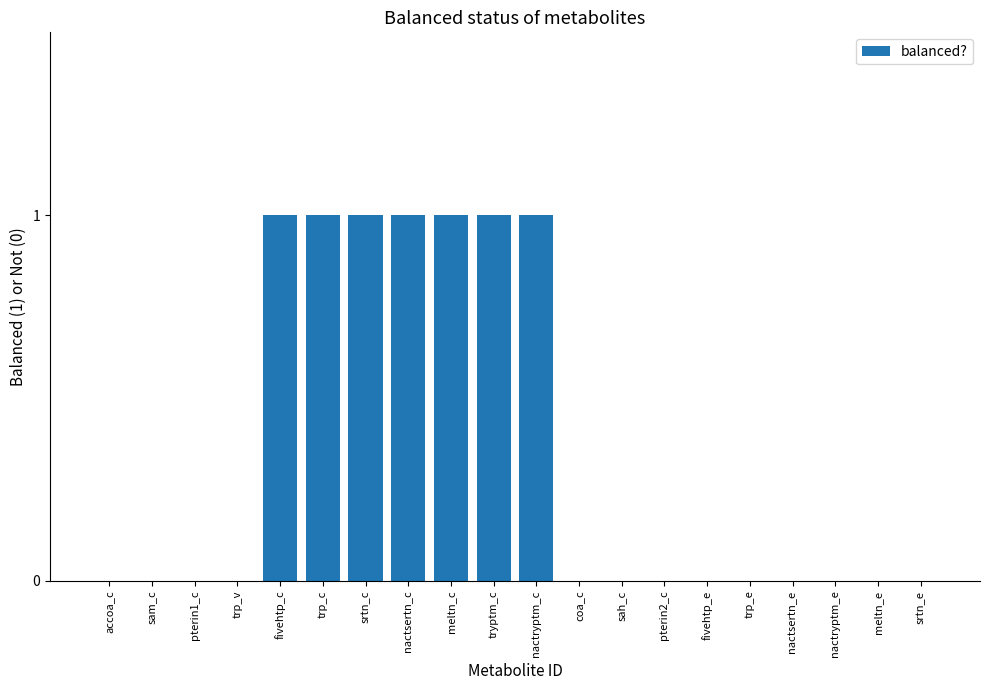

What is the sum of all values?

7